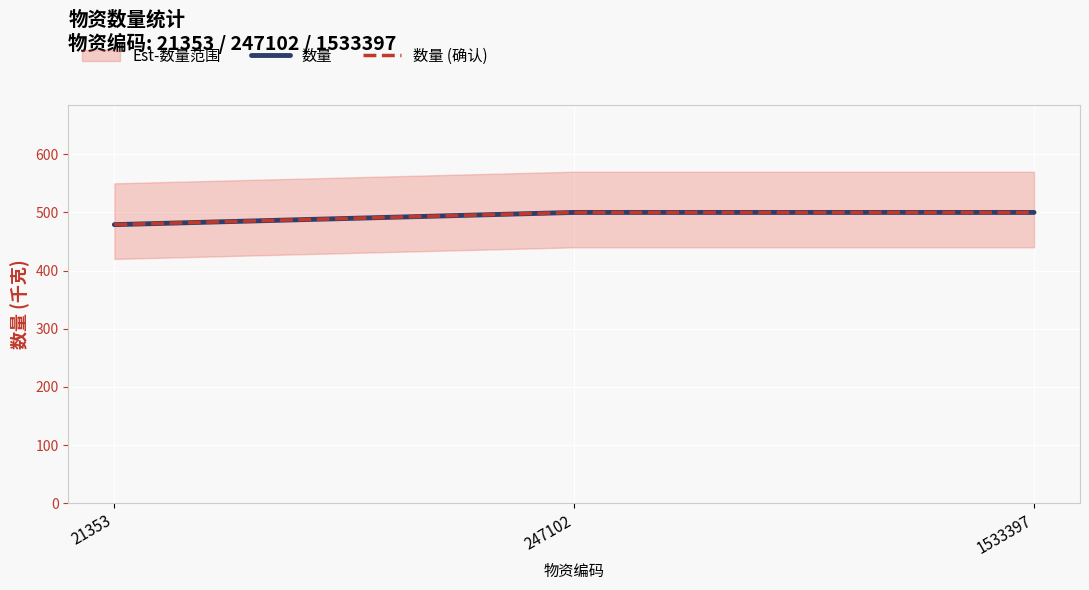

What is the value of the 数量 point at the 1st from the left?

479